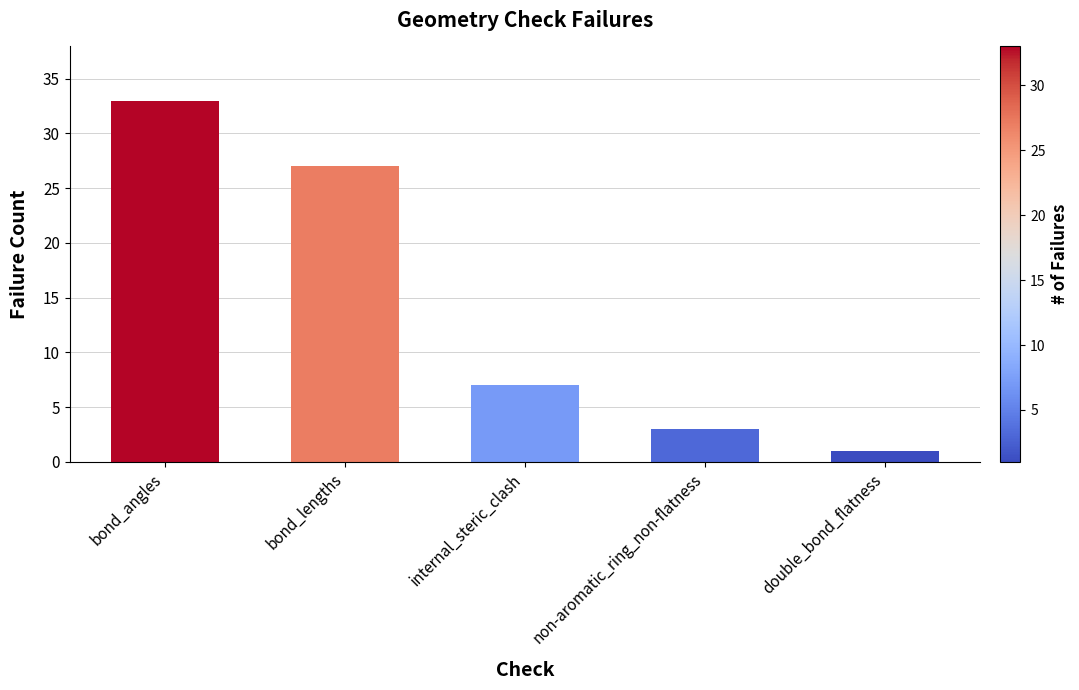

Are the bars grouped side by side (vs. stacked)?

No